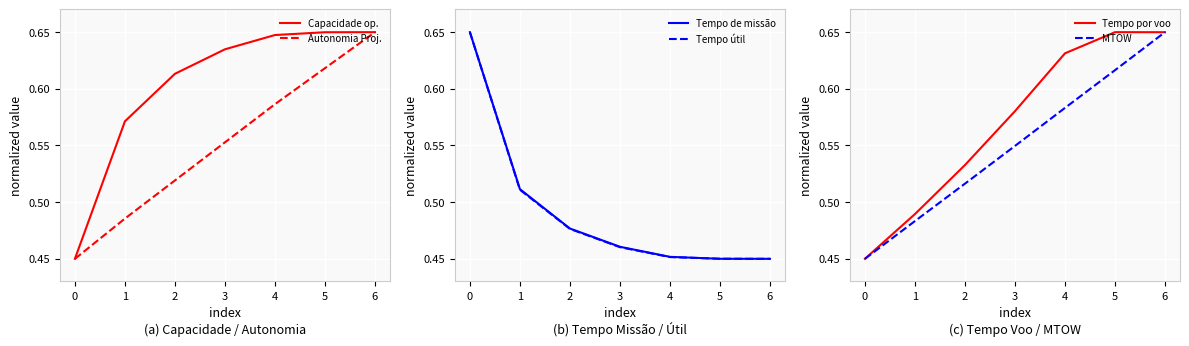

Is the value of Capacidade op. at 1 greater than the value of Autonomia Proj. at 0?

Yes